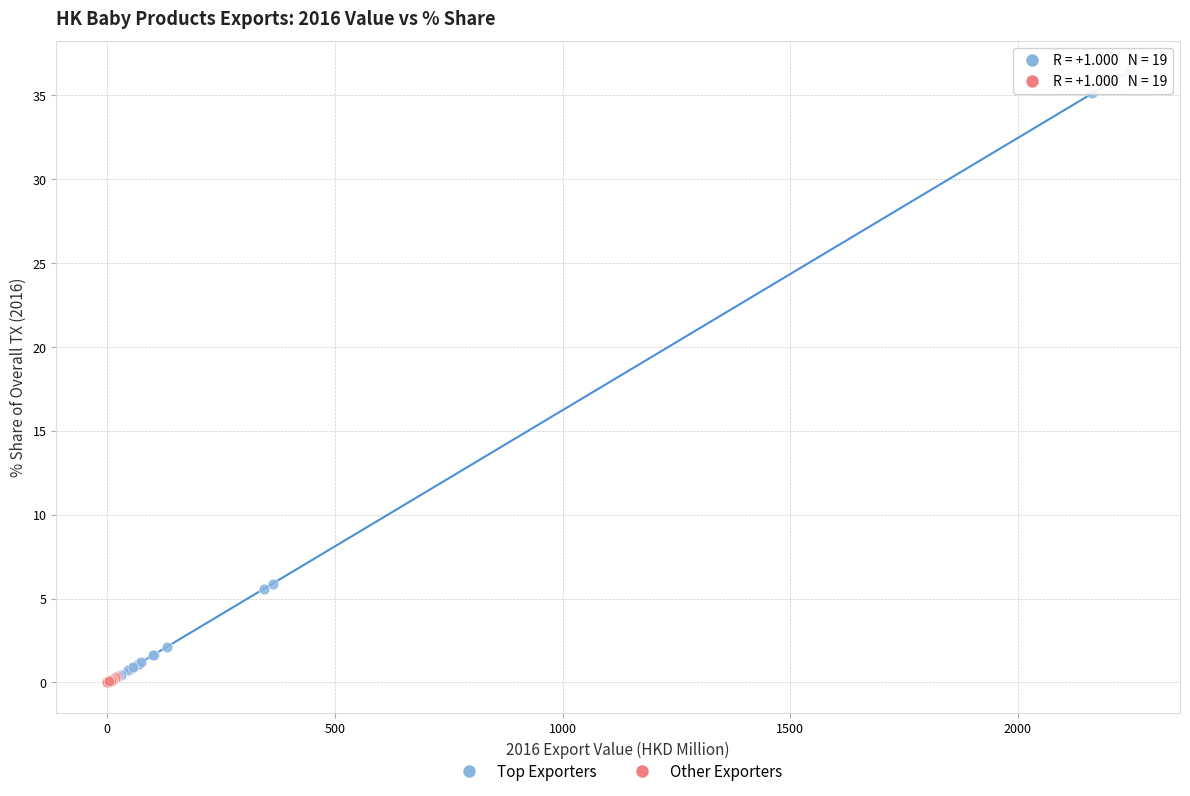

Which series has the widest spread of Y values?

Top Exporters